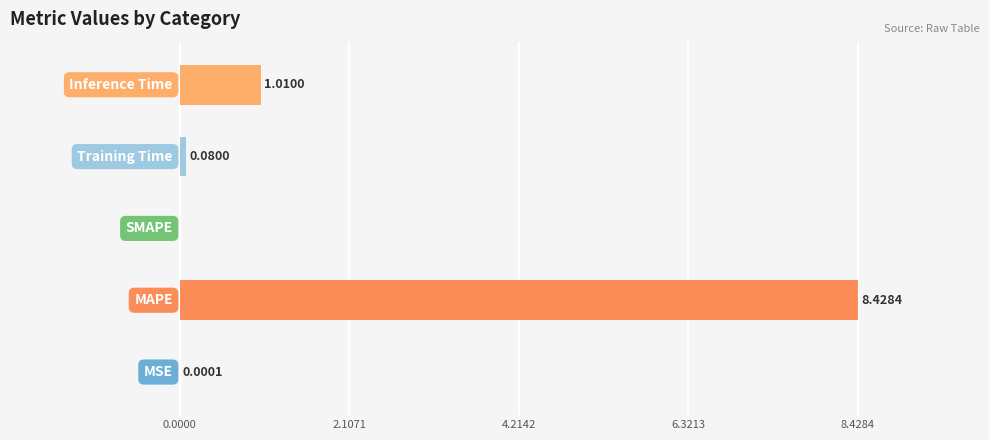

What is the sum of all values?

9.5